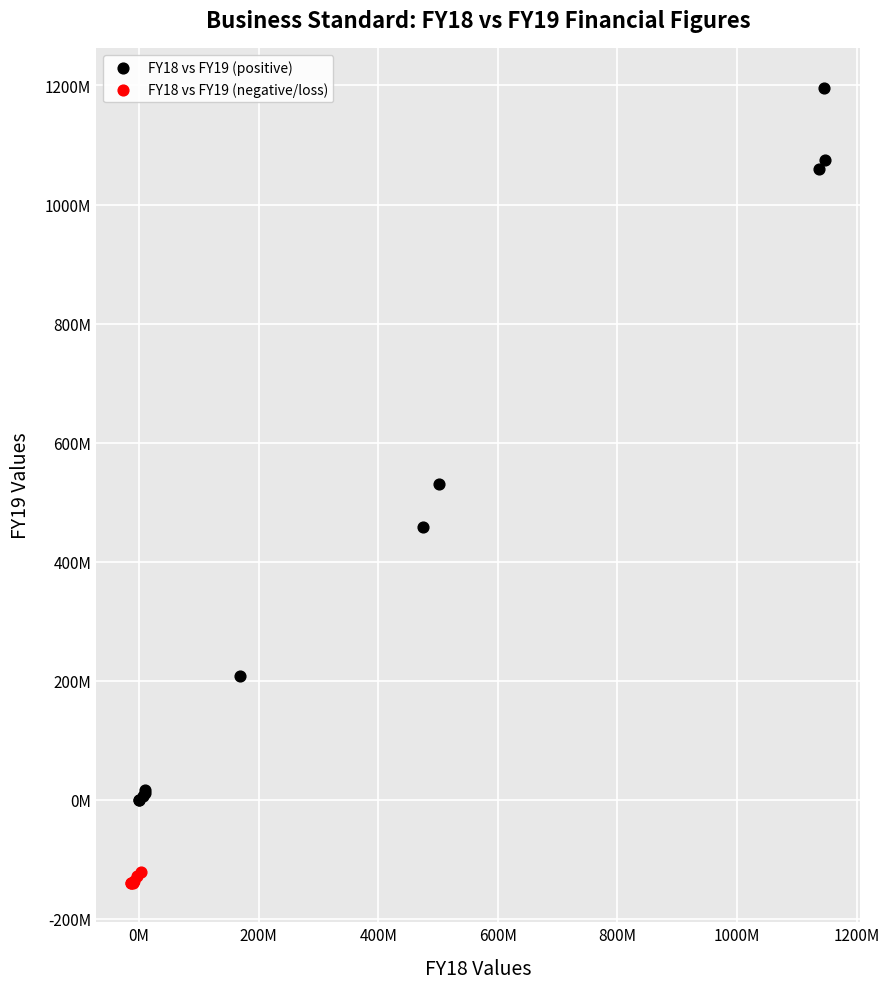

What are all the series names shown in the legend?

FY18 vs FY19 (positive), FY18 vs FY19 (negative/loss)